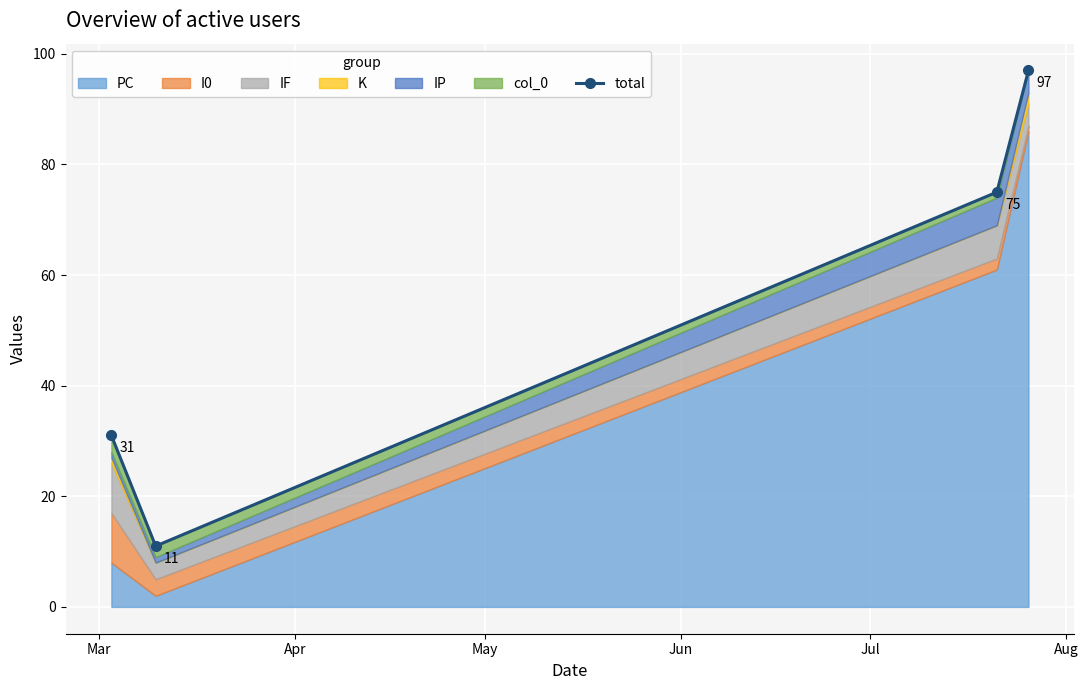

What is the sum of the values at Jun and May?

172